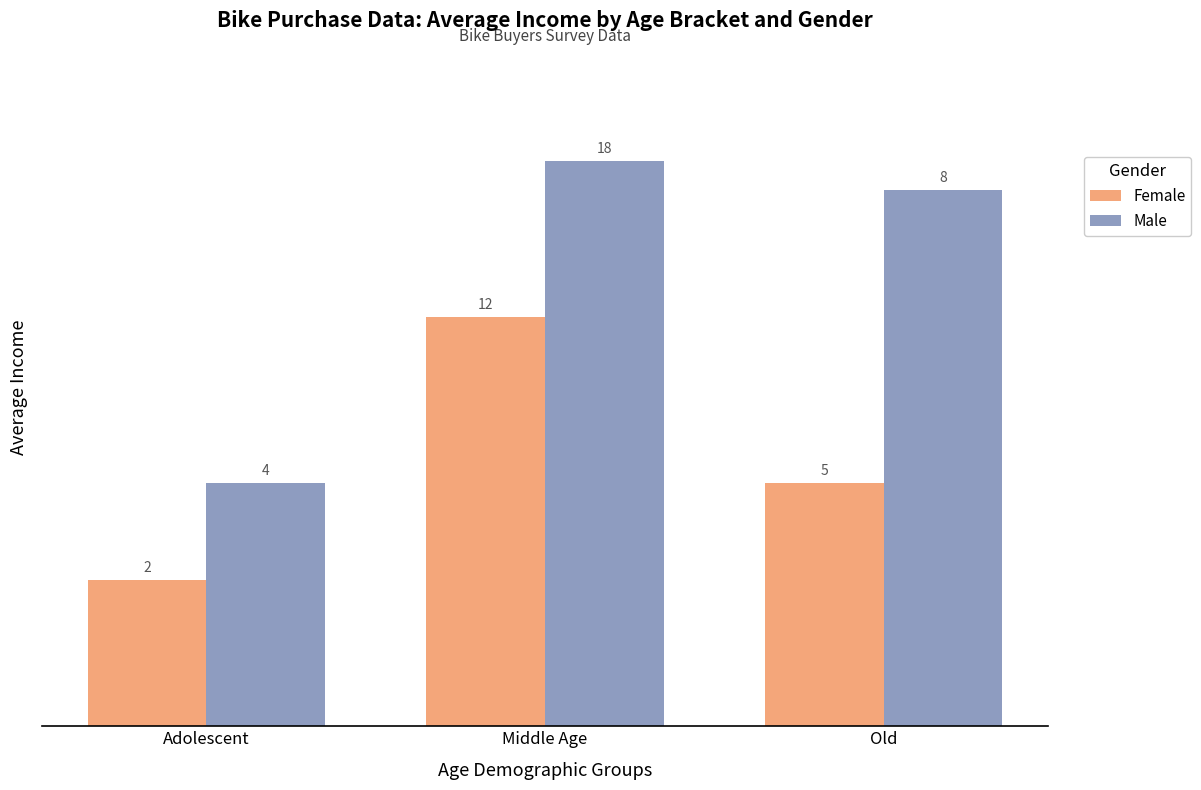

What is the greatest value displayed?

58000